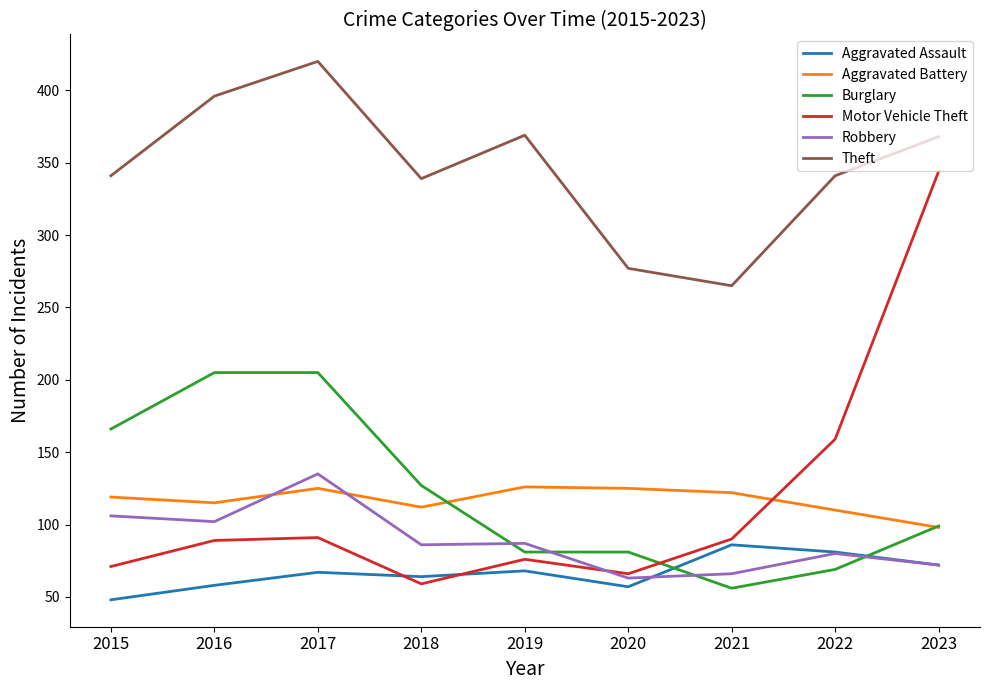

True or false: Burglary and Theft cross at least once.

False